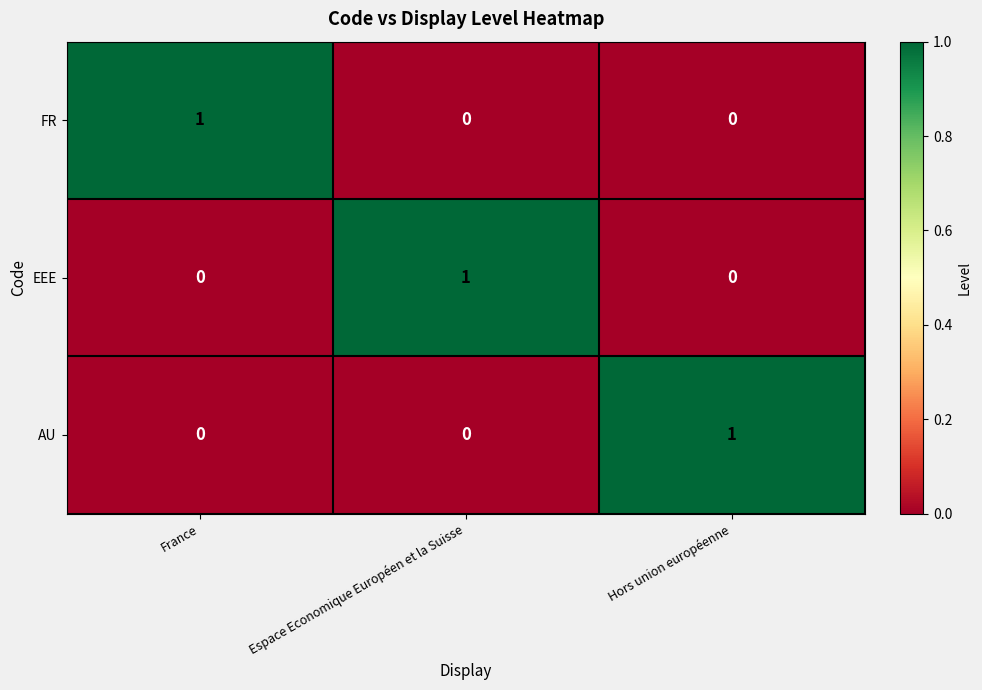

The value of FR at Espace Economique Européen et la Suisse is 0. True or false?

True